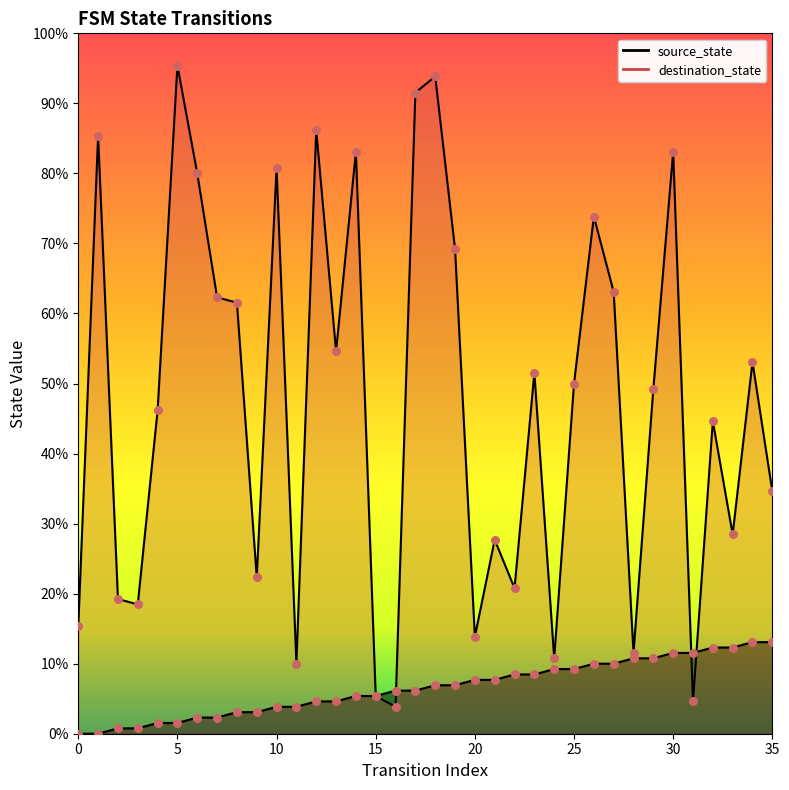

At which category is the sum across all series the highest?

18